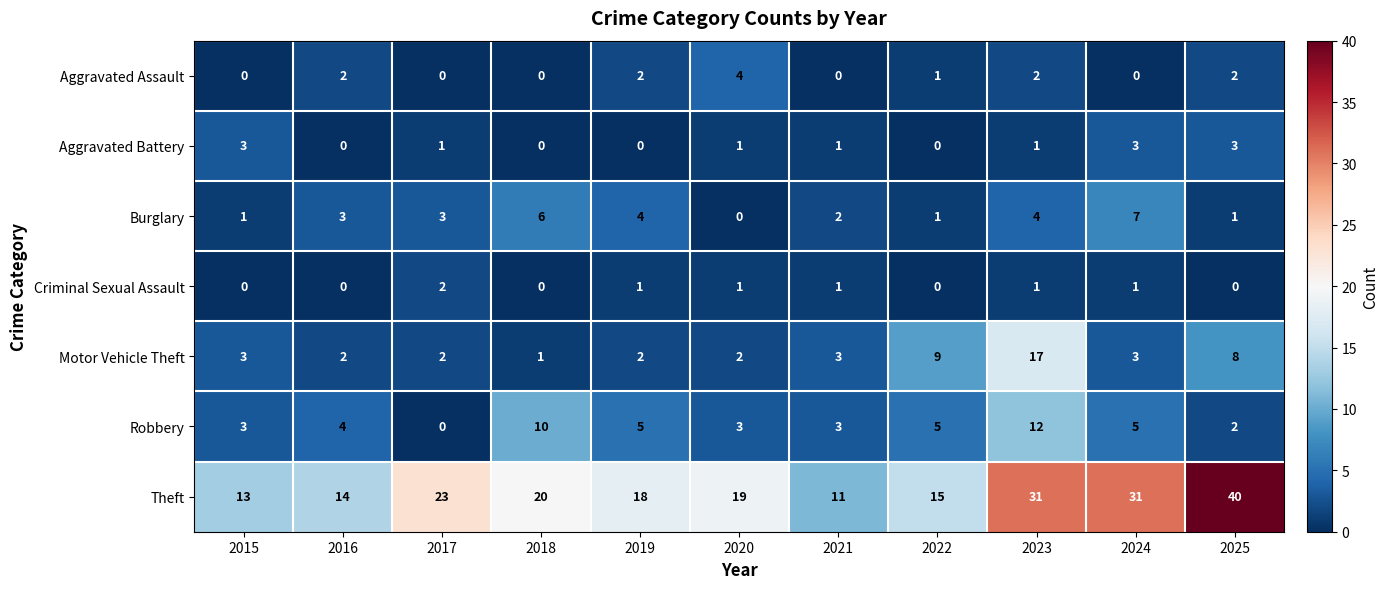

At which category is the sum across all series the highest?

2023